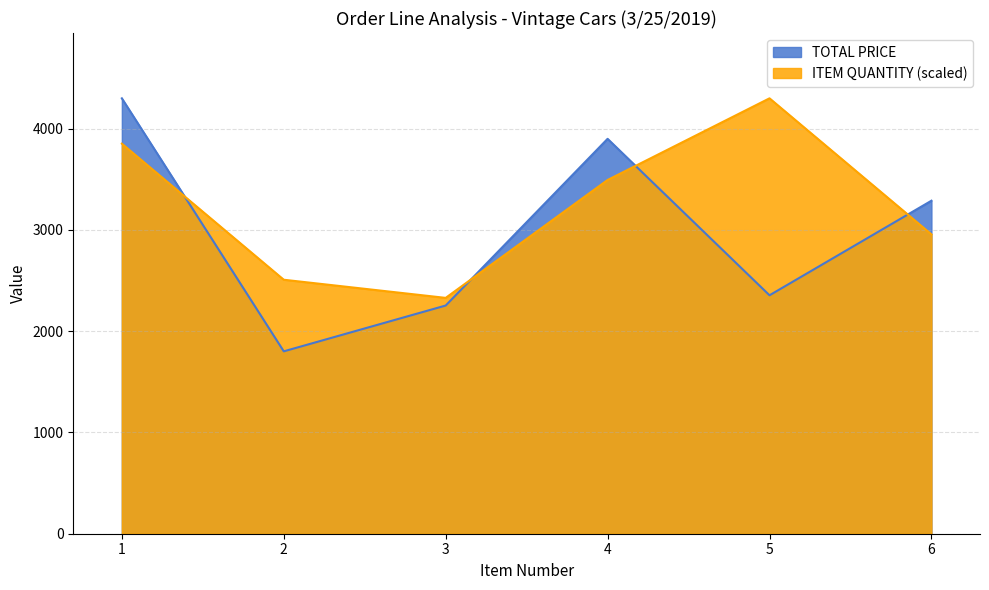

Is the value of ITEM QUANTITY at 4 greater than the value of TOTAL PRICE at 1?

No